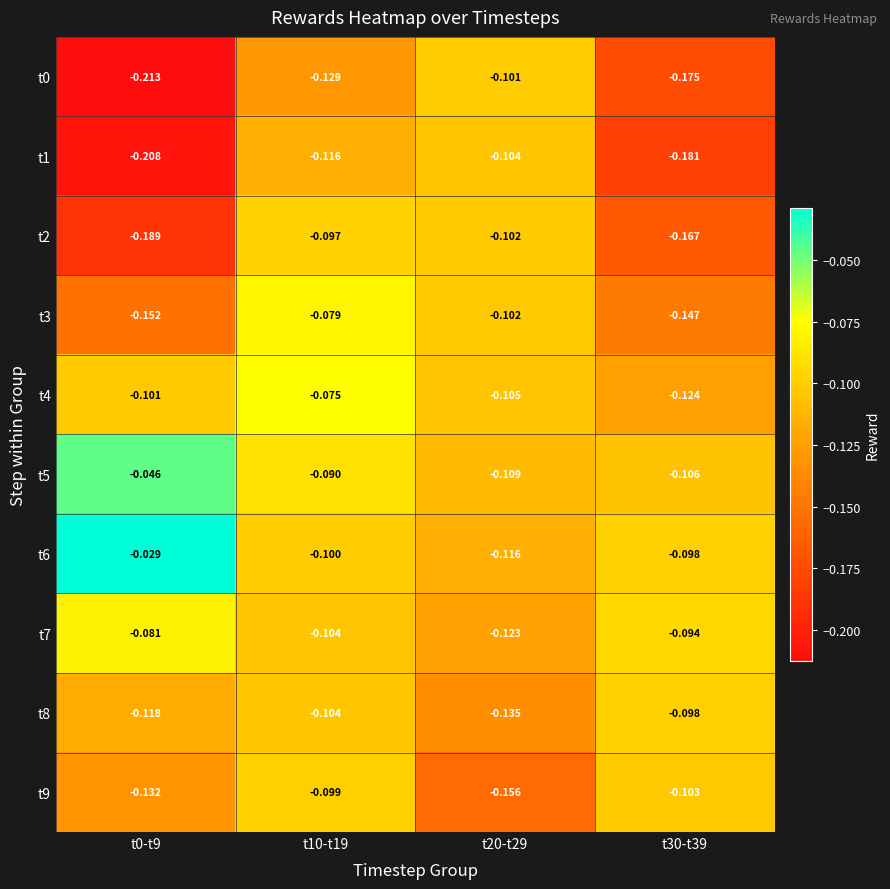

Is the value of t7 at t30-t39 greater than the value of t6 at t30-t39?

Yes